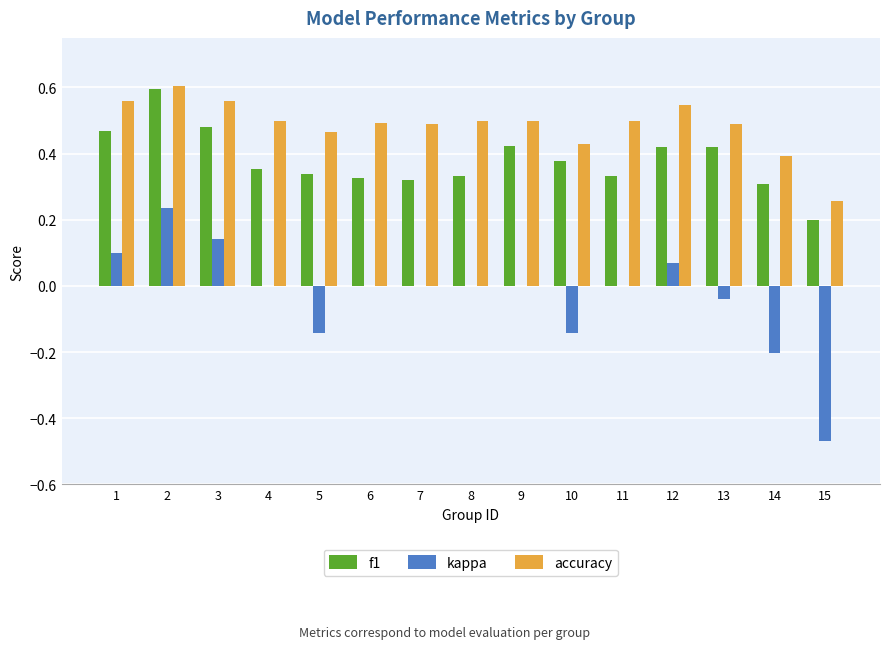

Where is f1 nearest to the value 0?

15